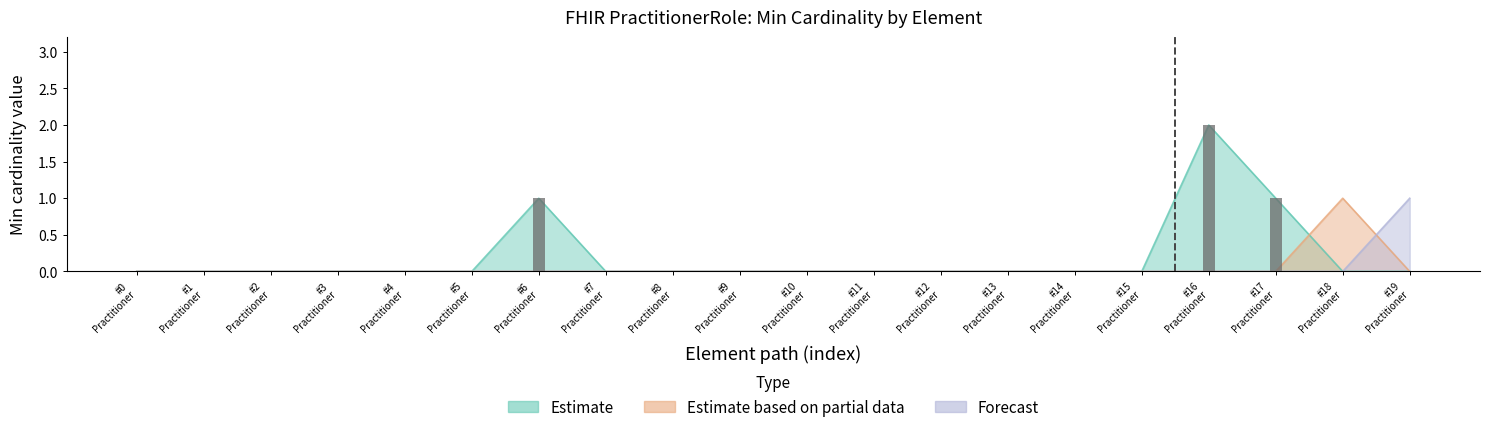

What is the highest value of the Estimate series?

2